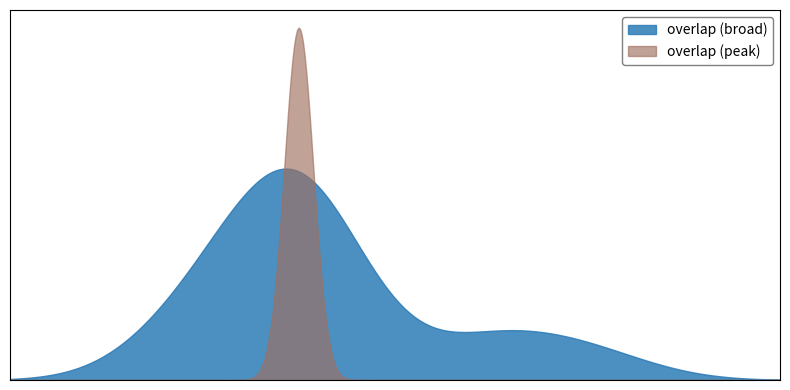

True or false: the data shows 22 at 116809.

True